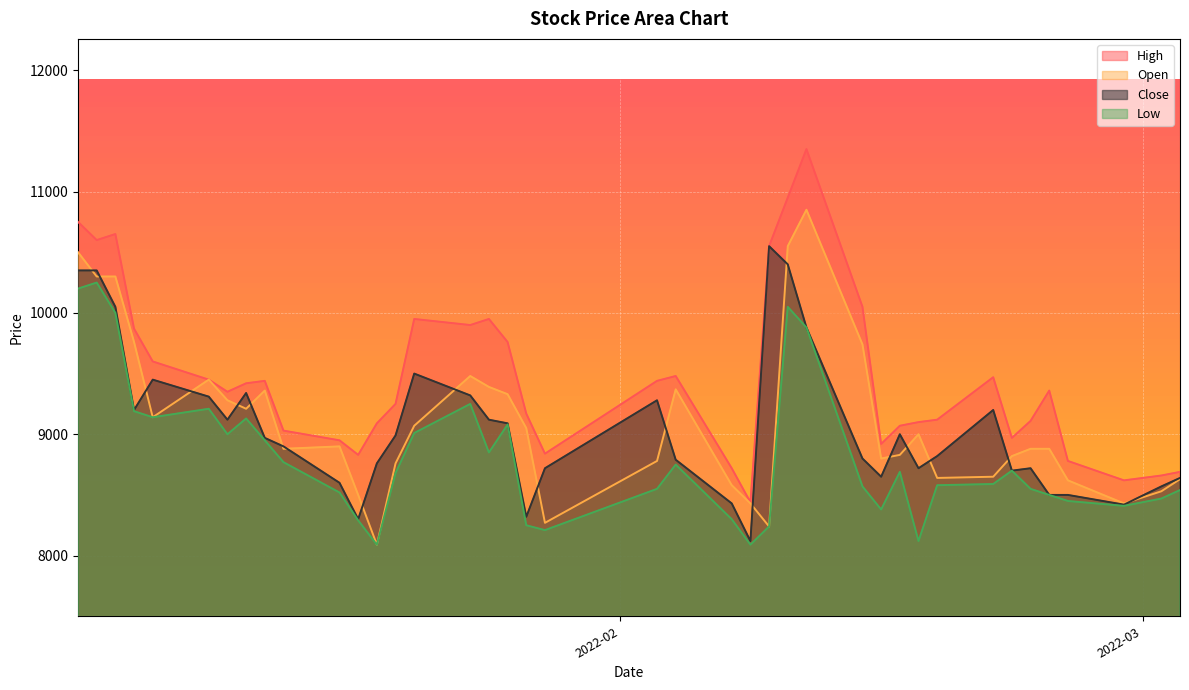

What is the value of the Low point at the 4th from the left?

9190